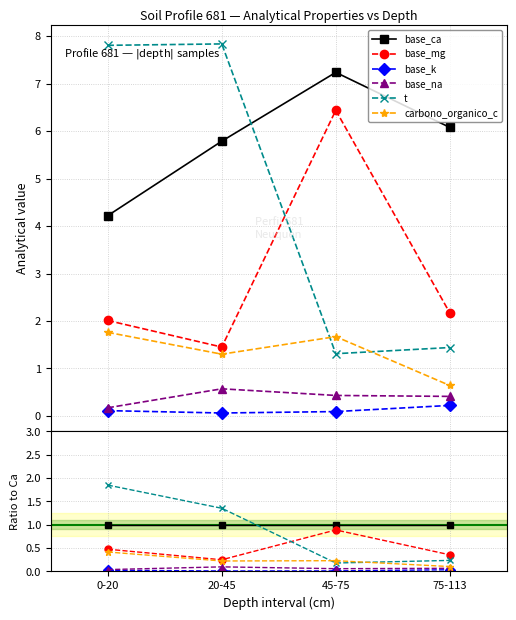

At which label is base_mg closest to 0?

20-45